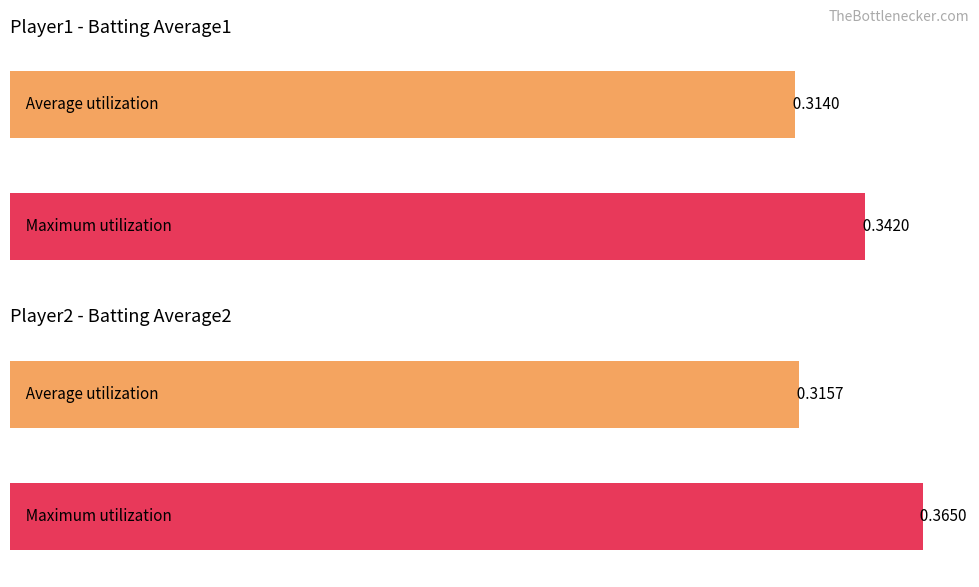

Between 0 and 2, which is larger?

2